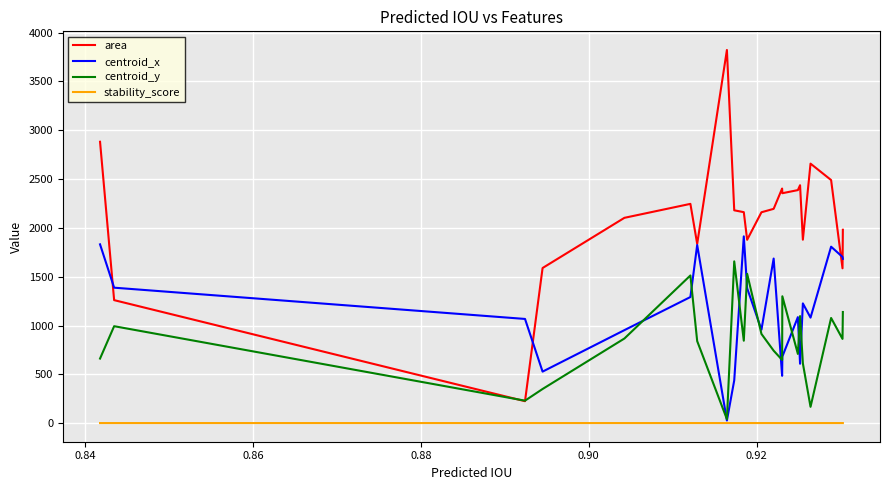

How many lines are shown in the chart?

4